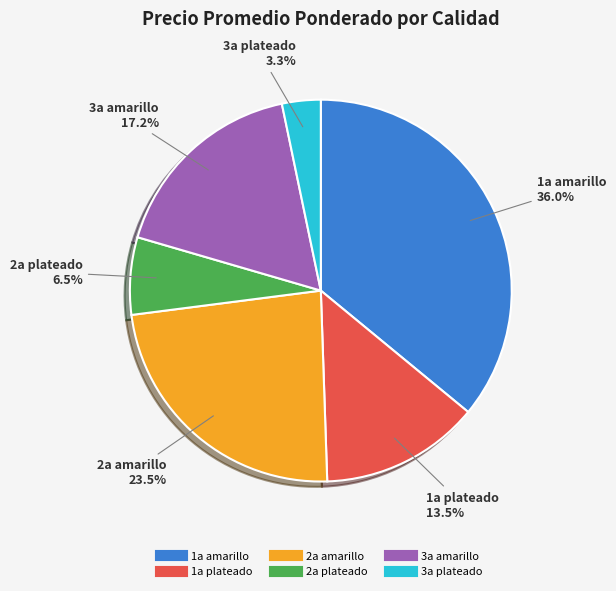

Is it true that 3a amarillo is 1% of the pie?

False